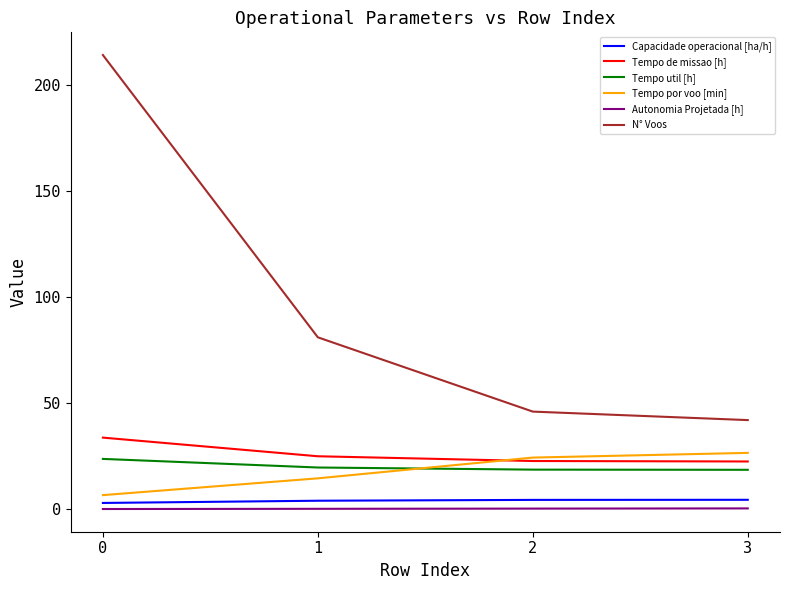

Is it true that Tempo util [h] equals 23.7 at 0?

True